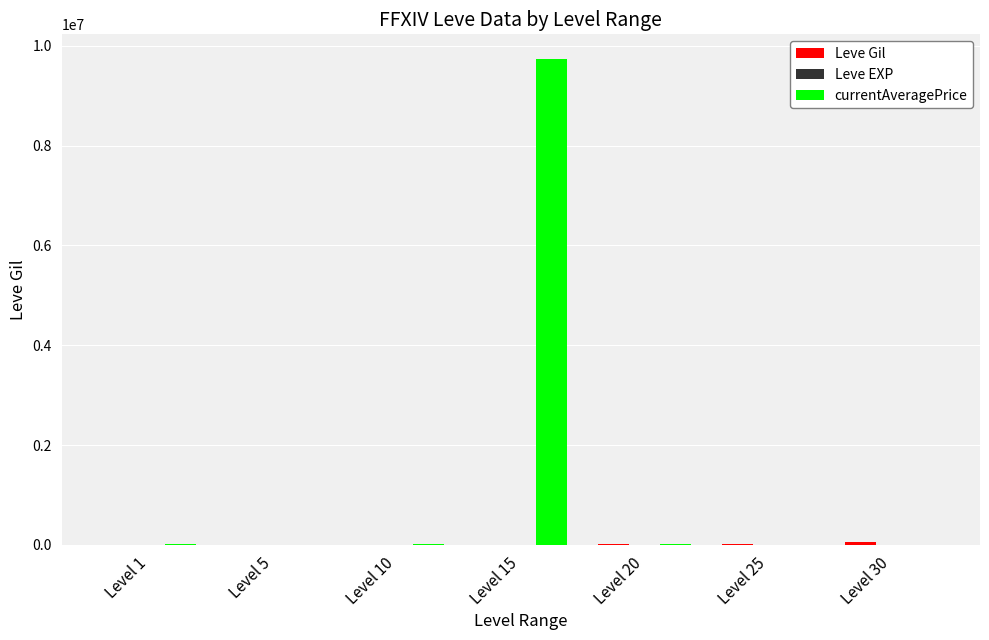

At which category is the sum across all series the highest?

Level 15